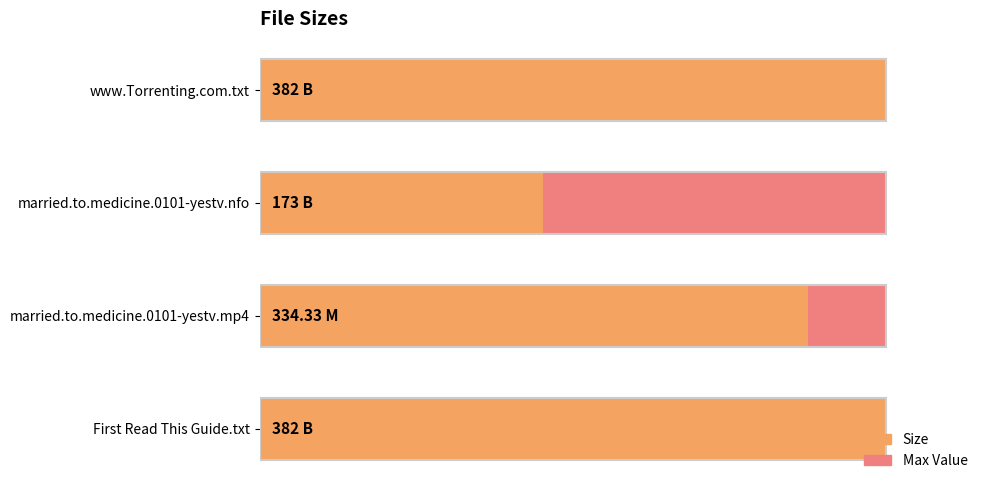

At 150, list the series in order from smallest to largest.

Max Value, Size